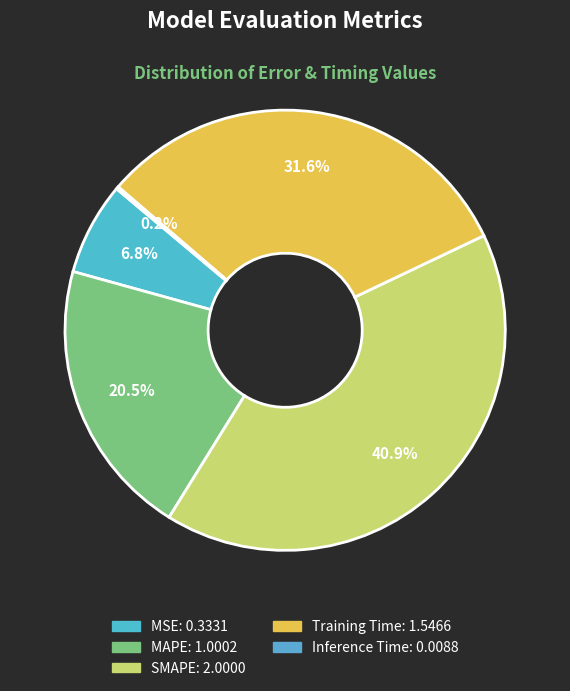

Does MAPE represent more than half of the total?

No